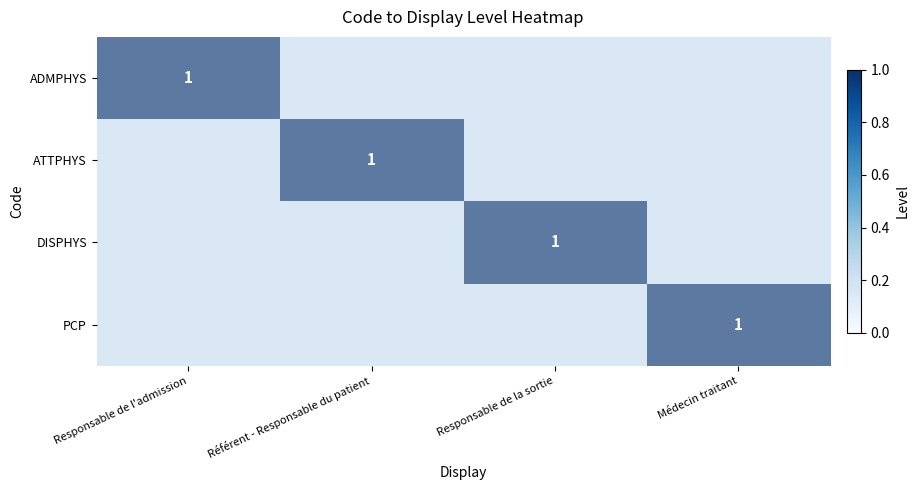

True or false: DISPHYS has a value of 0.3 at Médecin traitant.

False